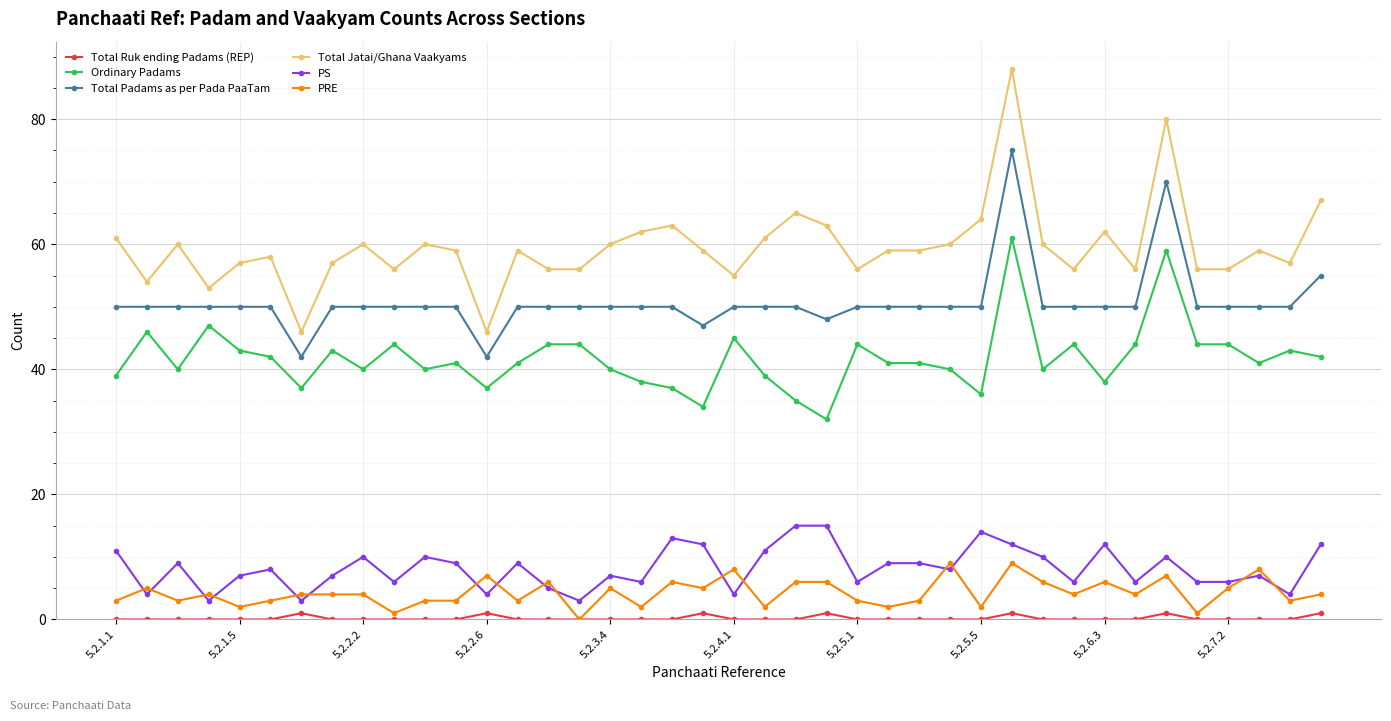

Count the number of data series in this chart.

6